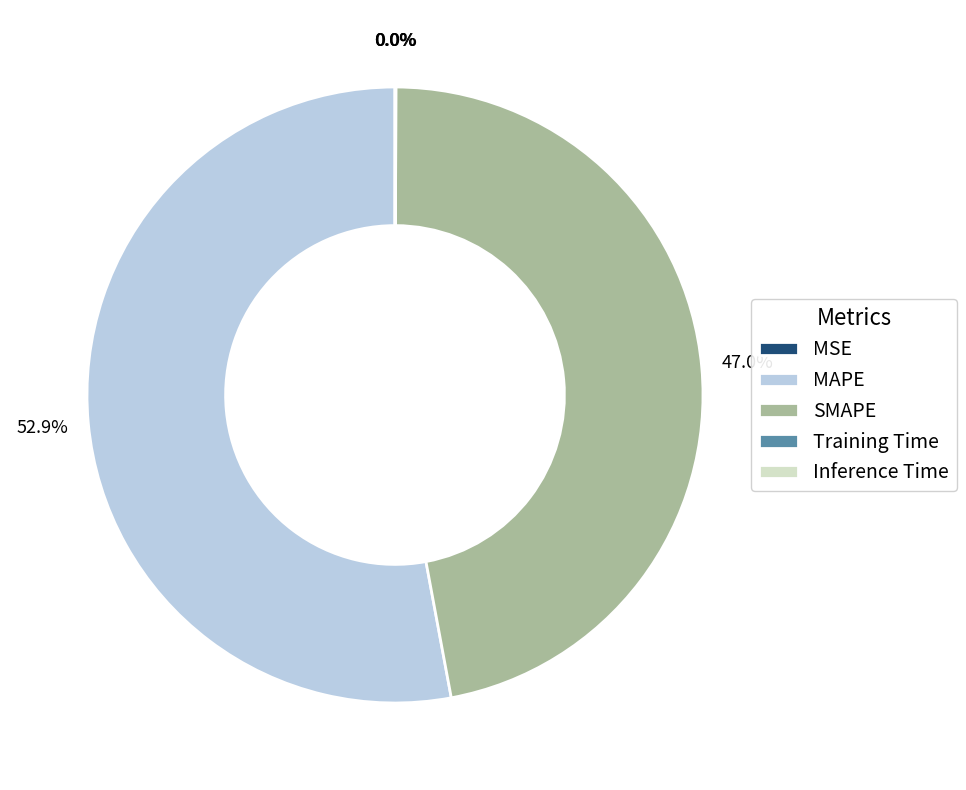

What is the largest slice in the pie chart?

MAPE